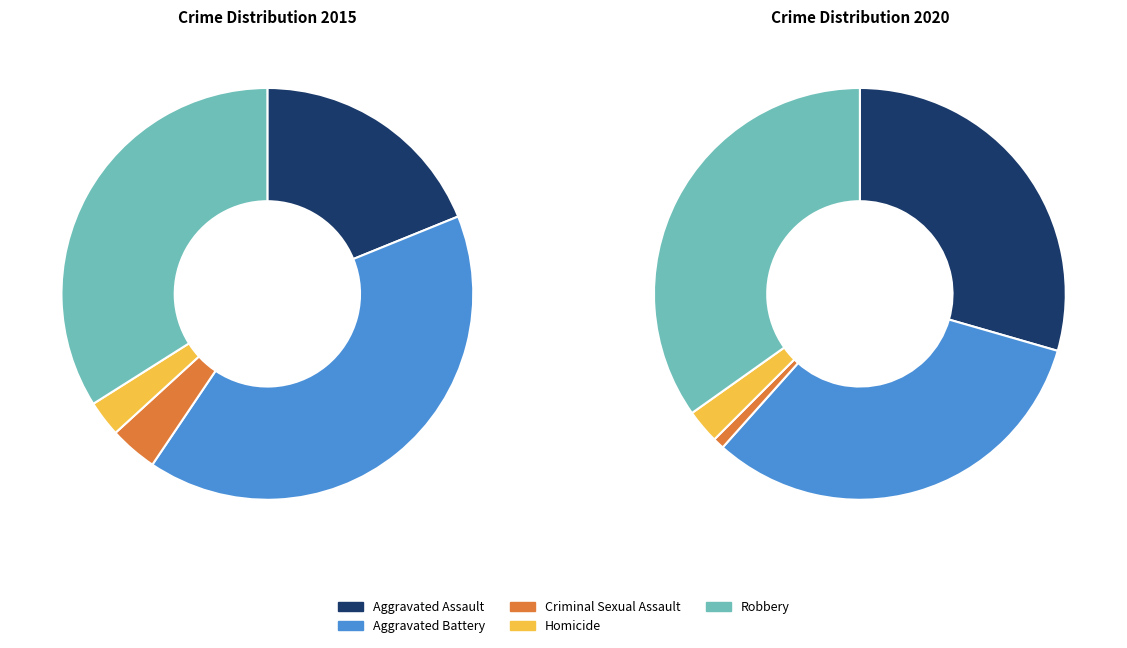

What is the ratio of the value at Homicide to the value at Criminal Sexual Assault?

0.8